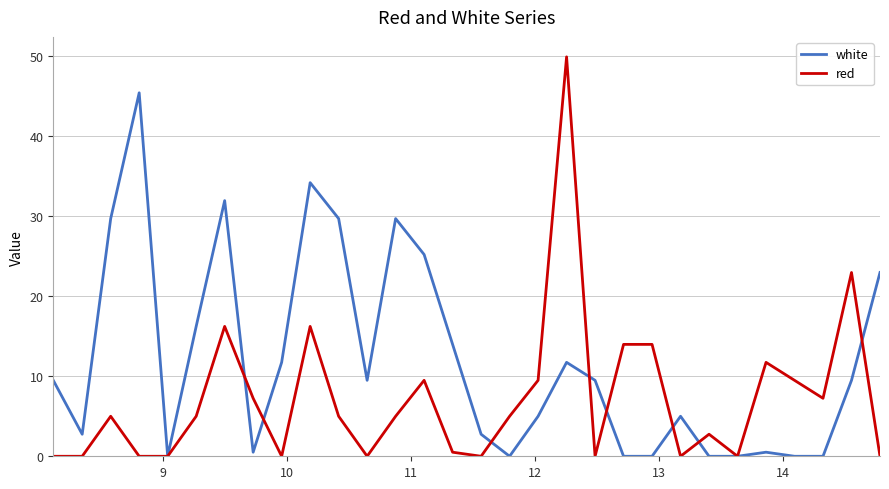

What is the maximum value for red?

49.9